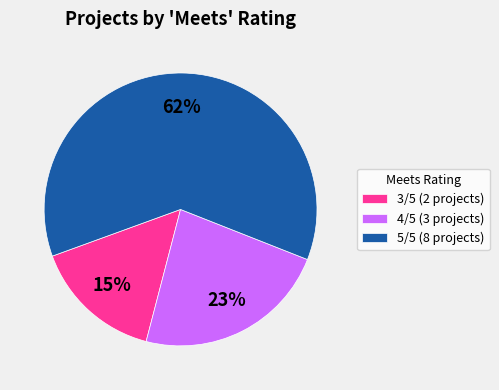

What is the smallest slice in the pie chart?

3/5